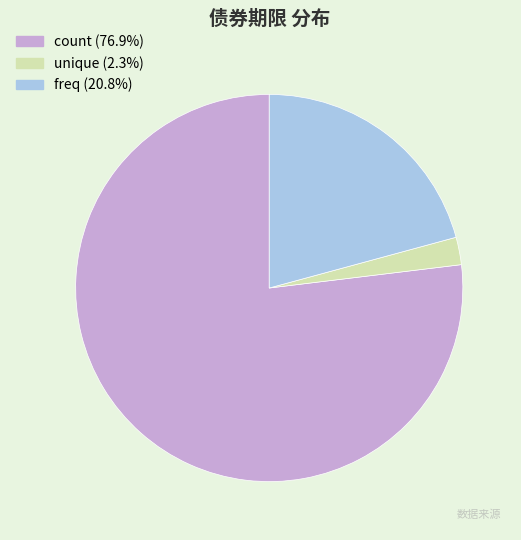

Is it true that freq is 21% of the pie?

True